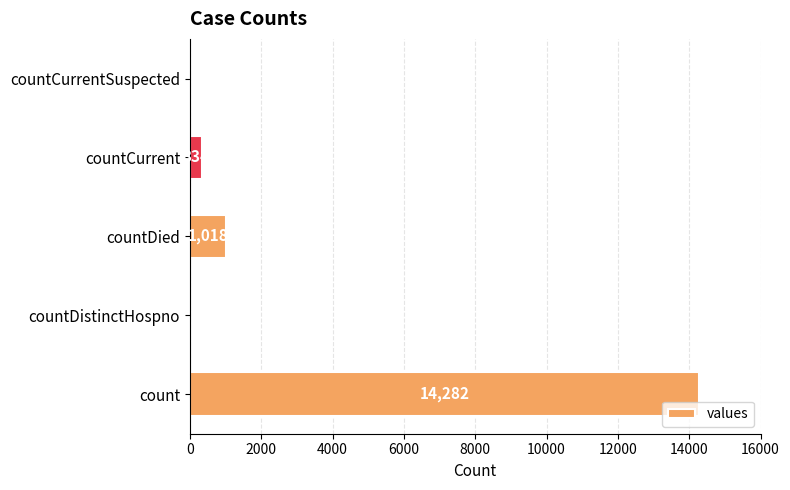

Is it true that the value at countCurrent is 334?

True